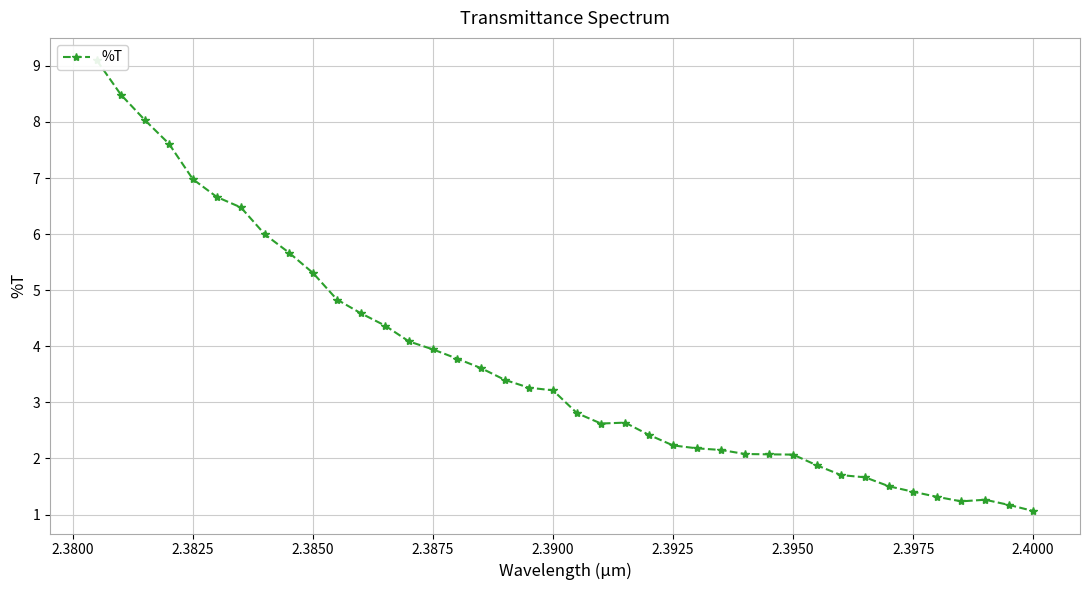

How many data points are above 3?

20